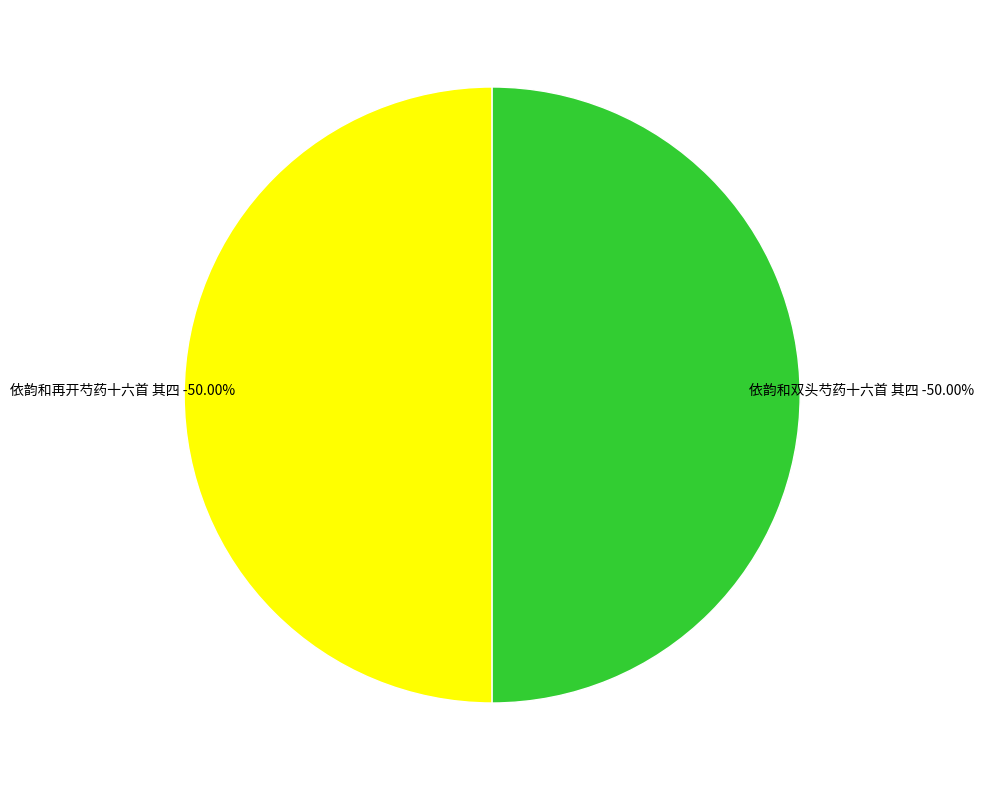

What is the total percentage of 依韵和再开芍药十六首 其四 and 依韵和双头芍药十六首 其四?

100.0%